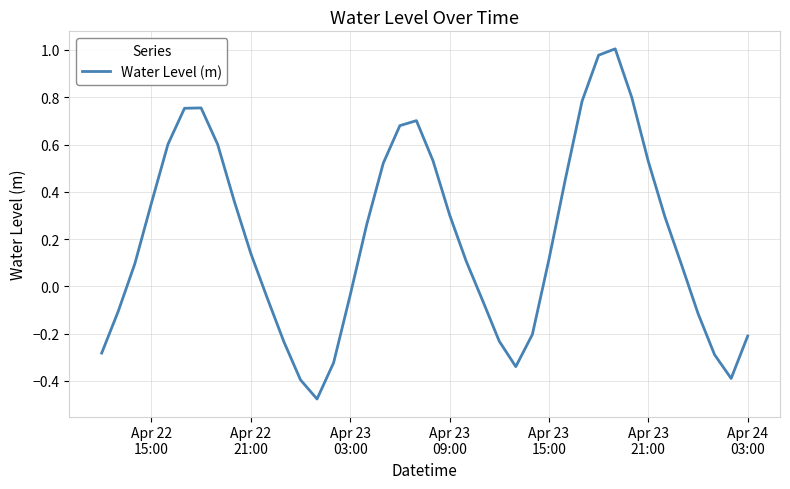

What is the difference between the maximum and minimum values?

1.5